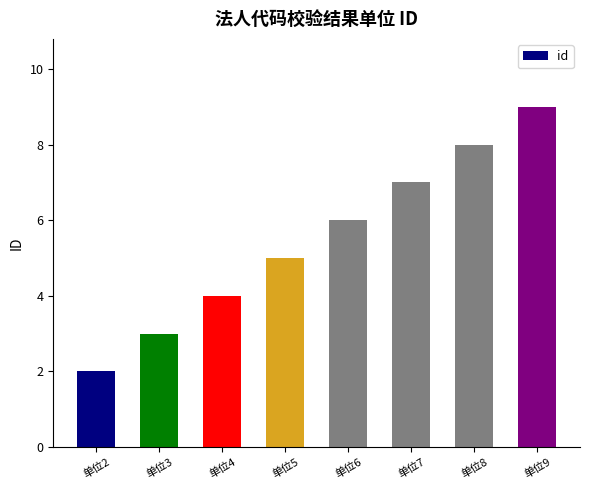

How many bars are there in total?

8